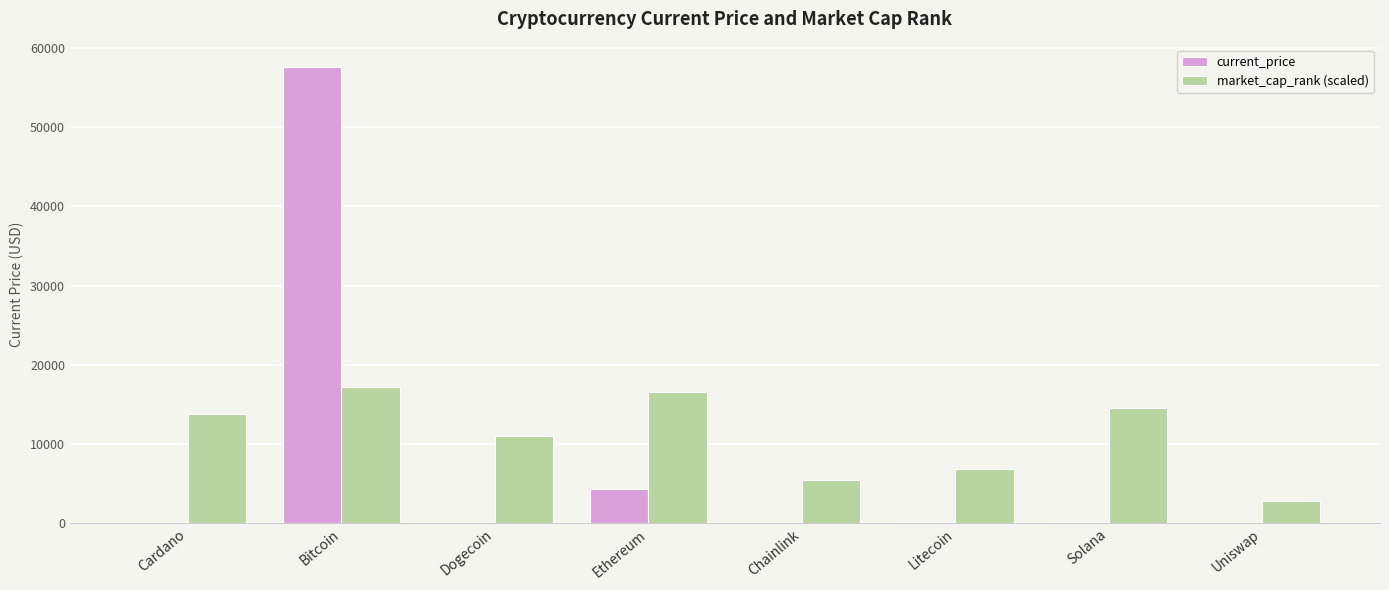

At which label is market_cap_rank (scaled) closest to 10013?

Dogecoin